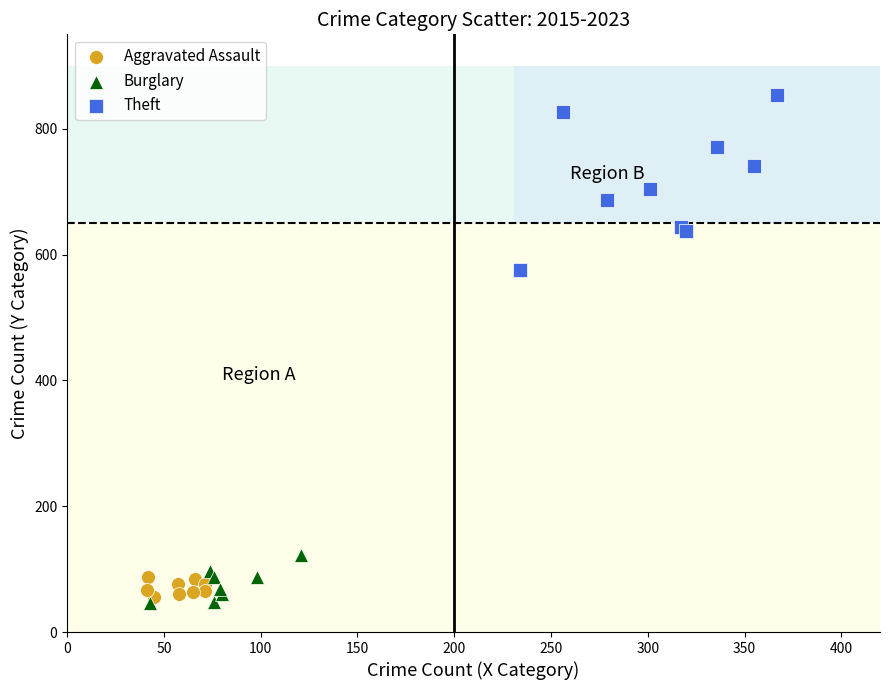

Which series contains the highest Y value?

Theft